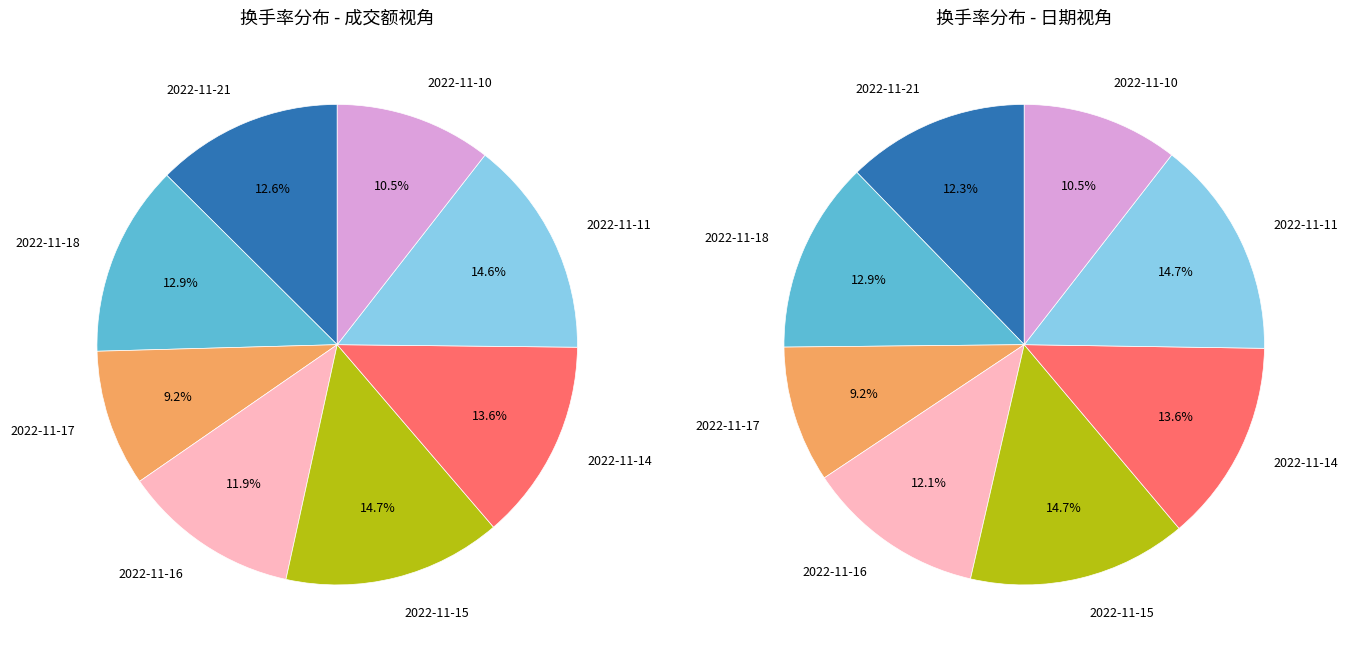

True or false: 2022-11-16 accounts for 12% of the total.

True